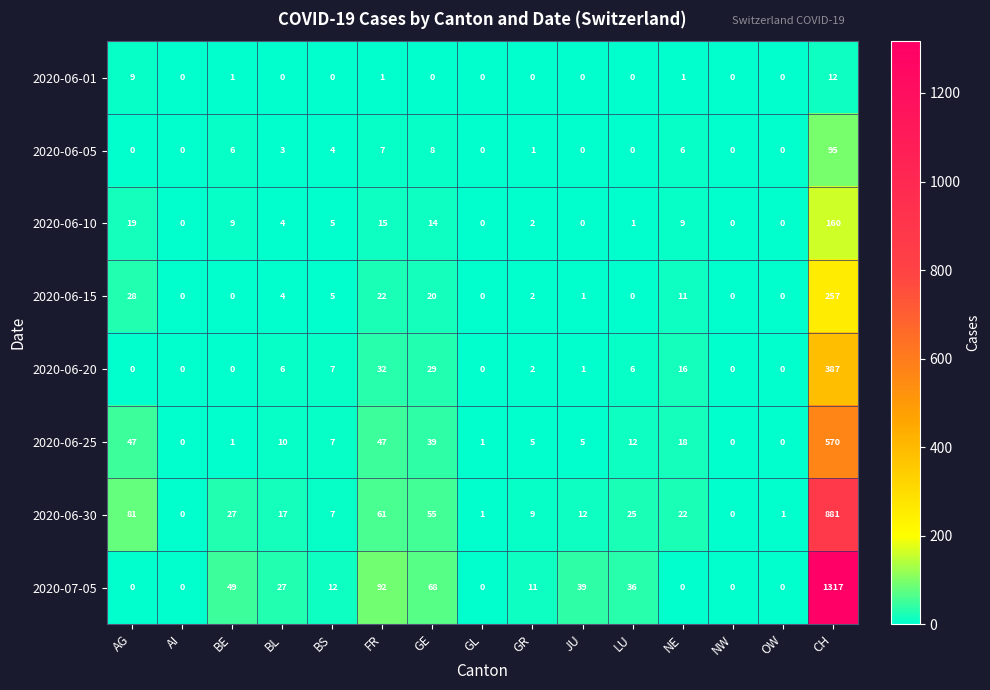

List the series in order of their peak value, lowest first.

2020-06-01, 2020-06-05, 2020-06-10, 2020-06-15, 2020-06-20, 2020-06-25, 2020-06-30, 2020-07-05